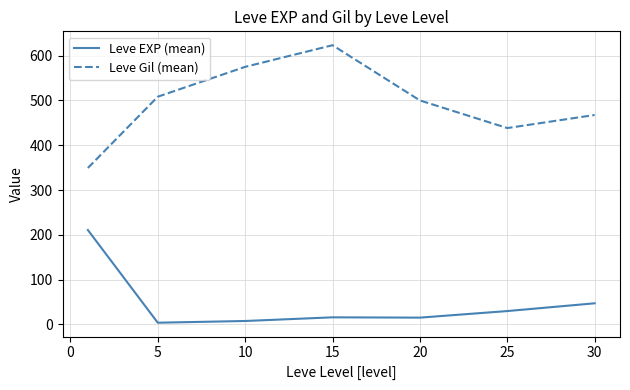

List the series in order of their overall mean, lowest first.

Leve EXP (mean), Leve Gil (mean)